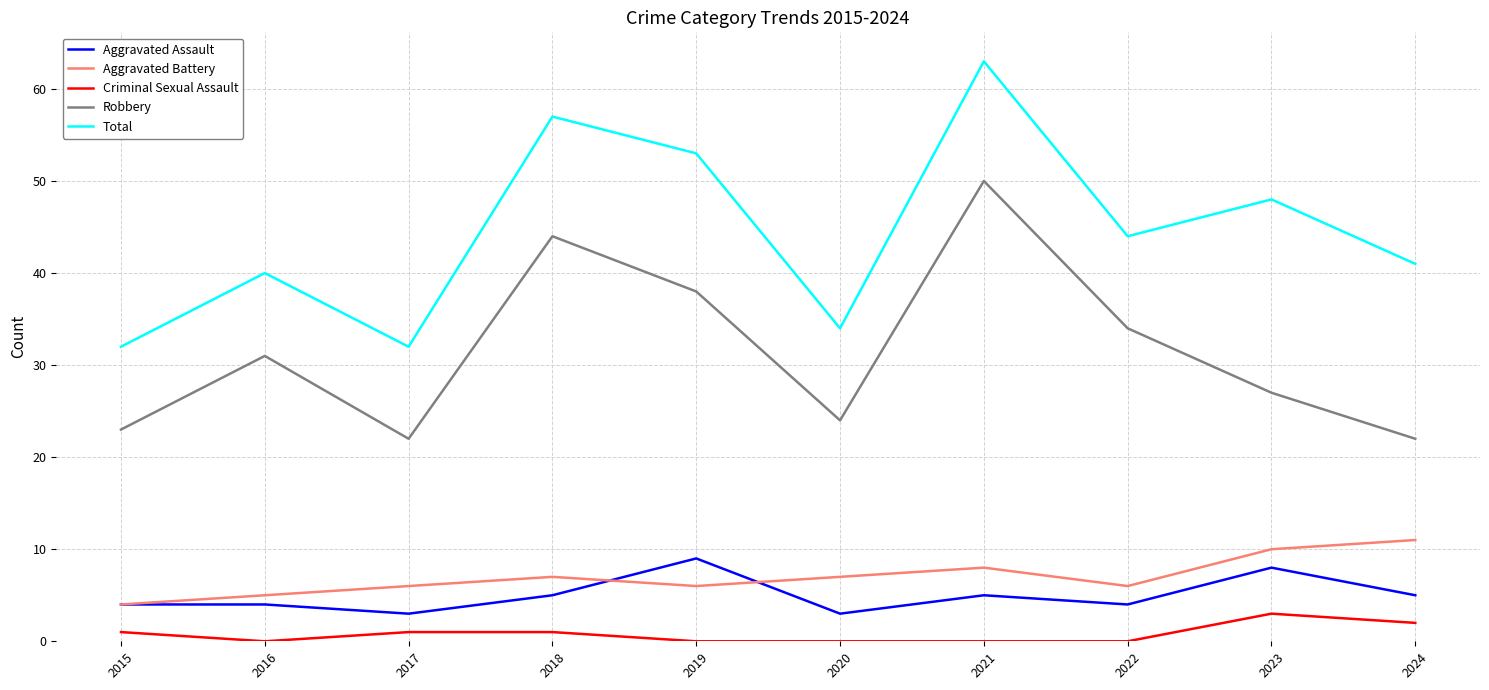

What is the difference between the highest and lowest values at 2019?

53